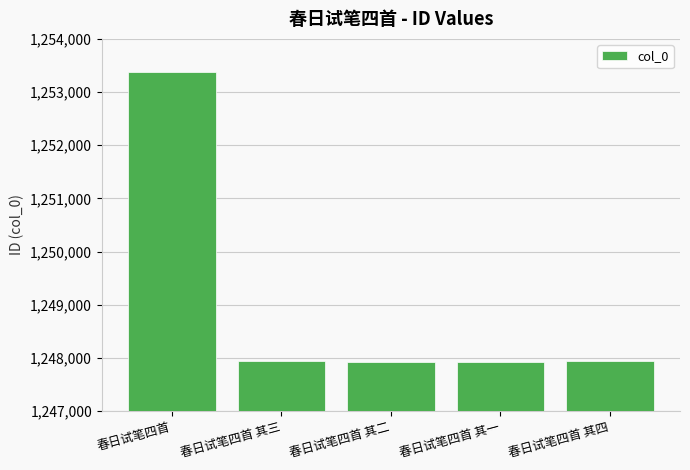

What is the change in value from 春日试笔四首 其三 to 春日试笔四首 其二?

-1